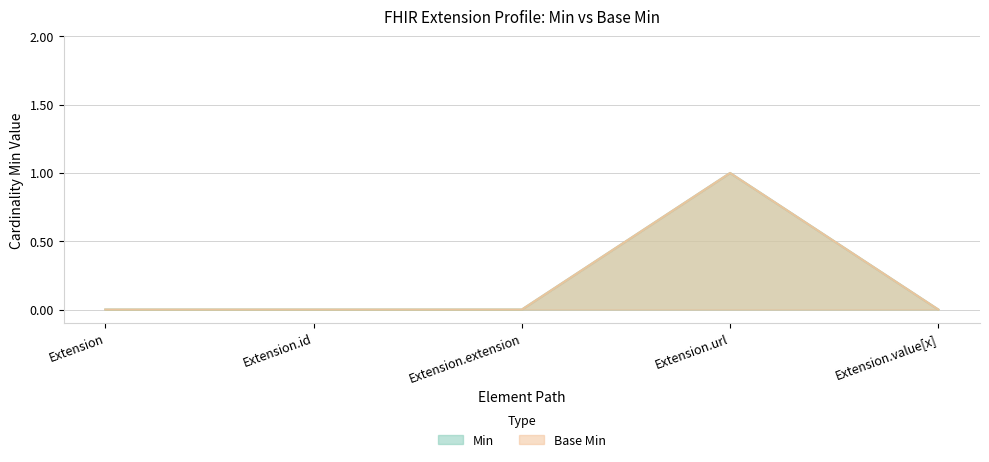

What is the label of the 4th point from the left?

Extension.url